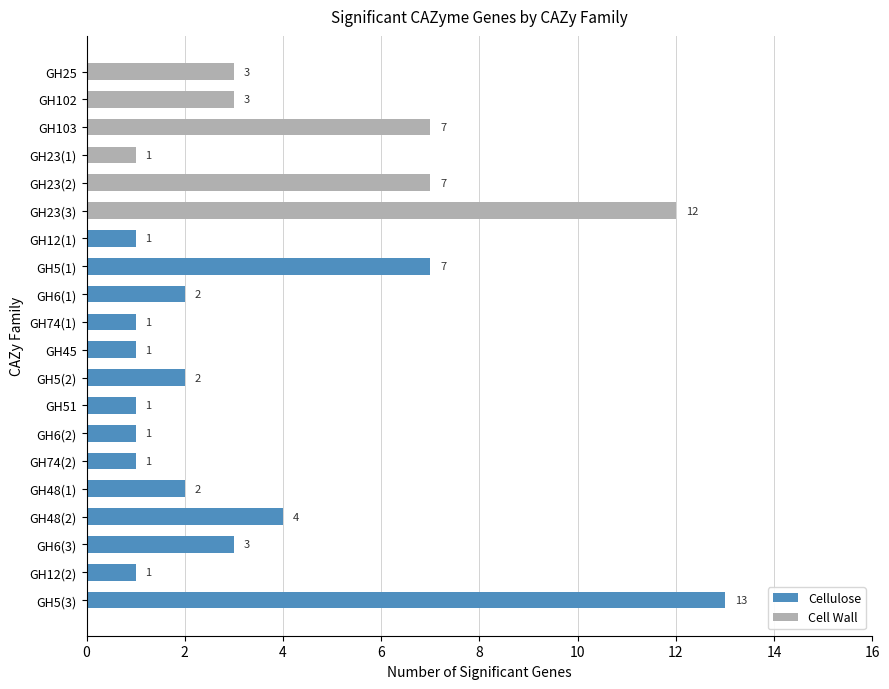

Does the chart contain stacked bars?

No